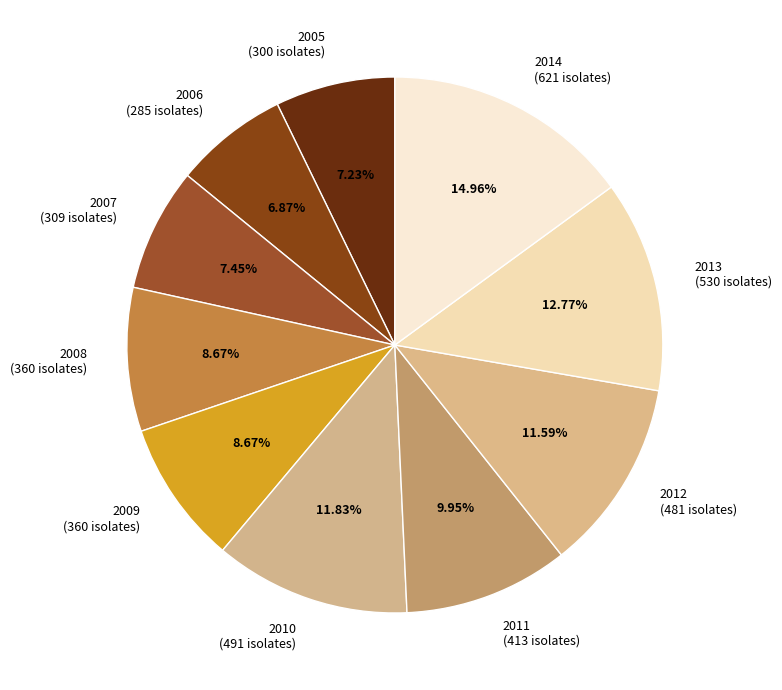

Do 2010 (491 isolates) and 2008 (360 isolates) together represent more than half of the pie?

No